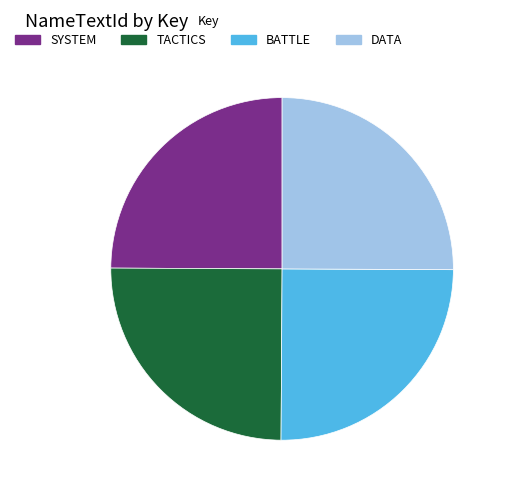

How many segments does this pie chart have?

4